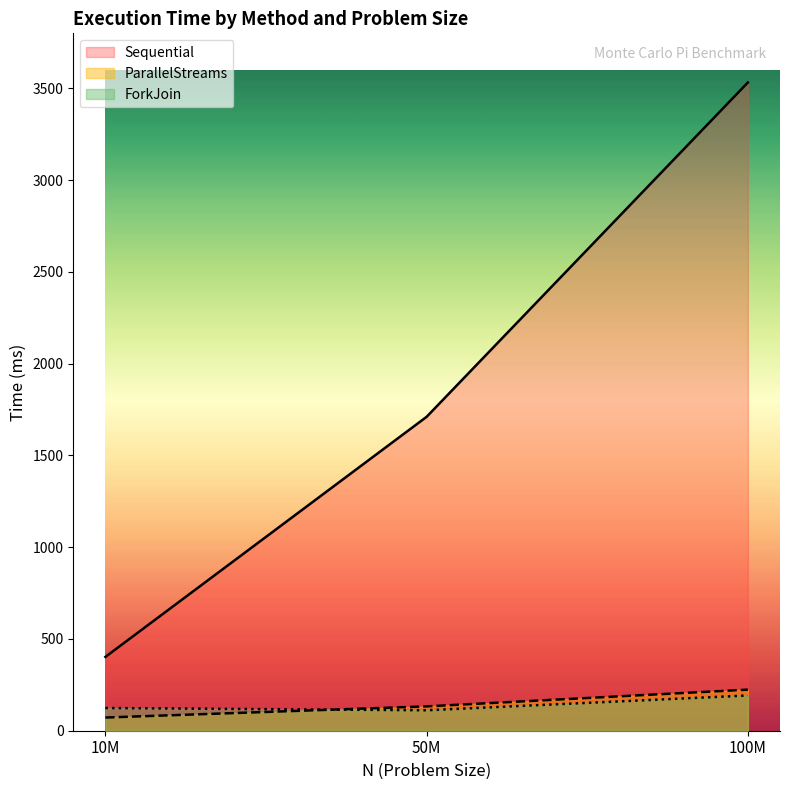

What is the total value across all series at 10M?

597.8